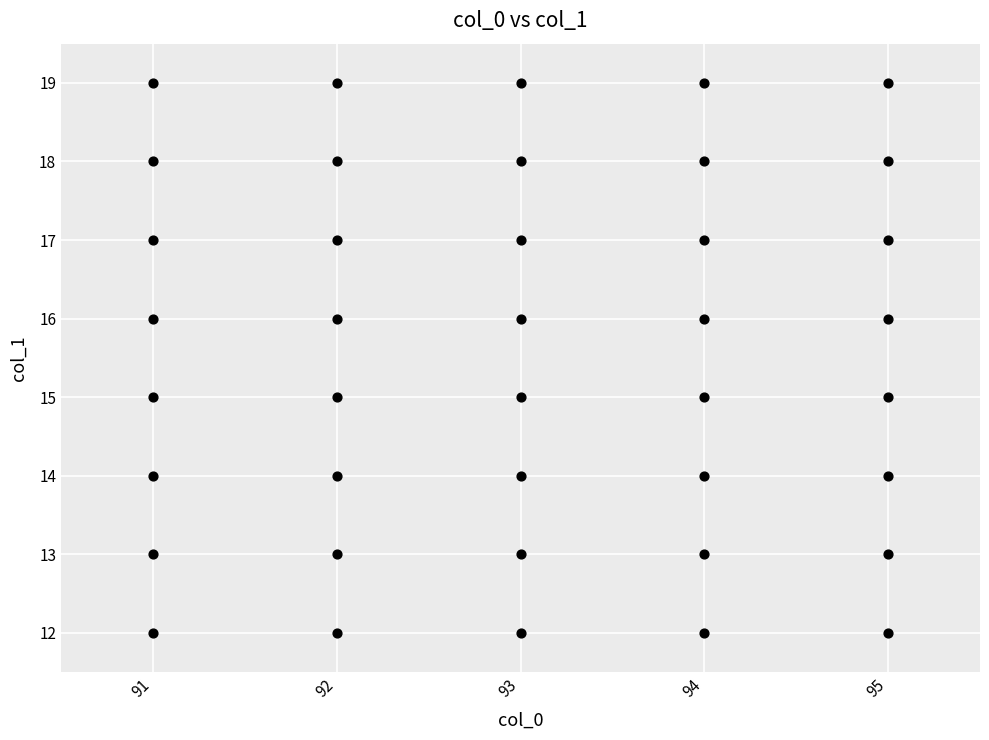

What is the range of Y values (max minus min)?

7